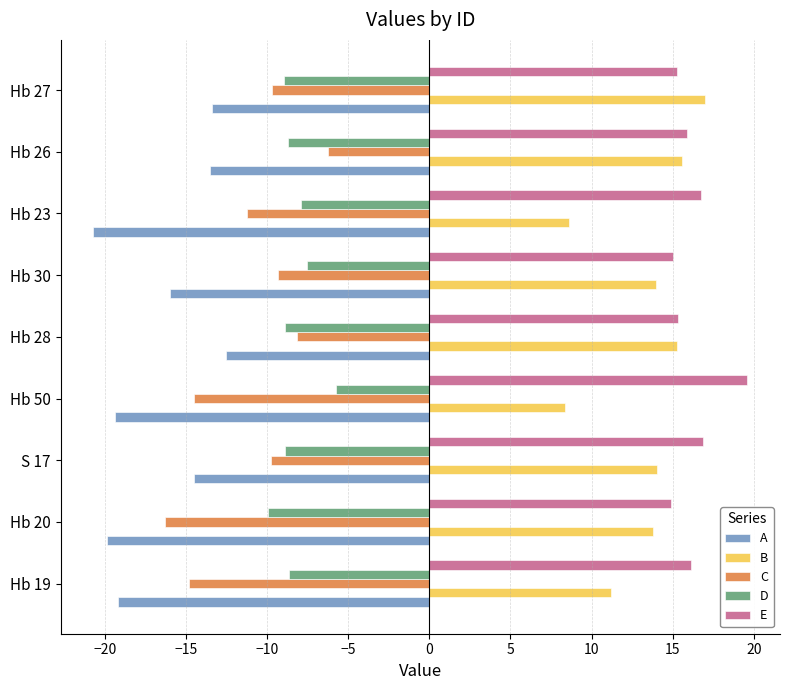

What is the smallest value displayed?

-20.7